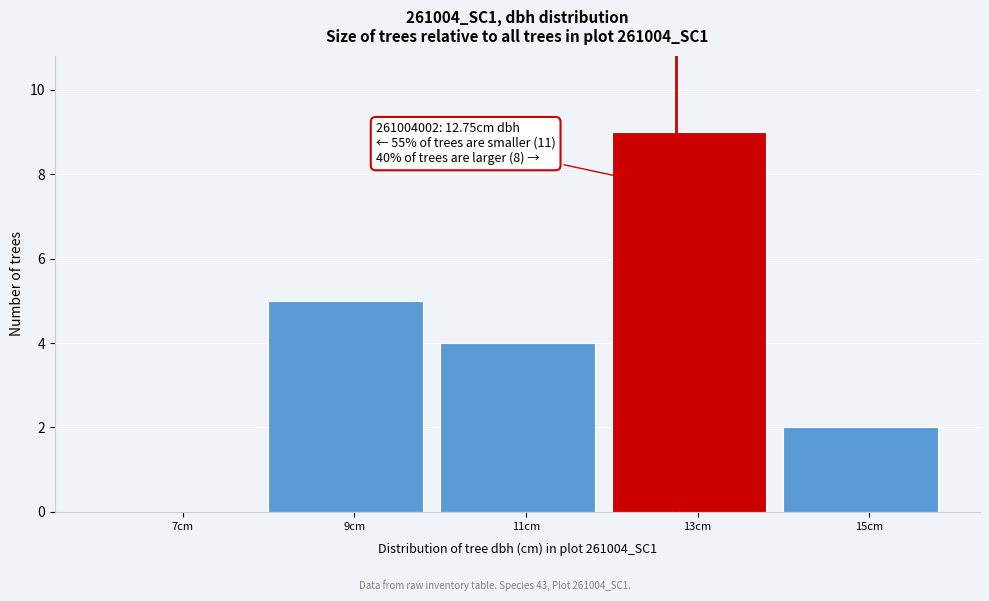

Over which range of the x-axis is the bar tallest?

12 to 14